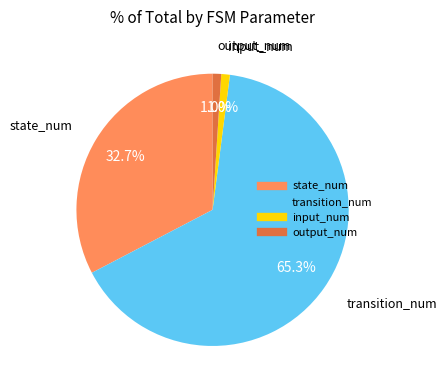

To the nearest percent, what is the difference between the largest and smallest slice percentages?

64%